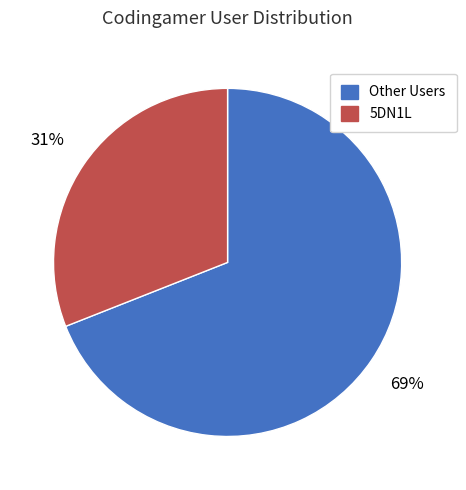

Does any single category account for the majority?

Yes